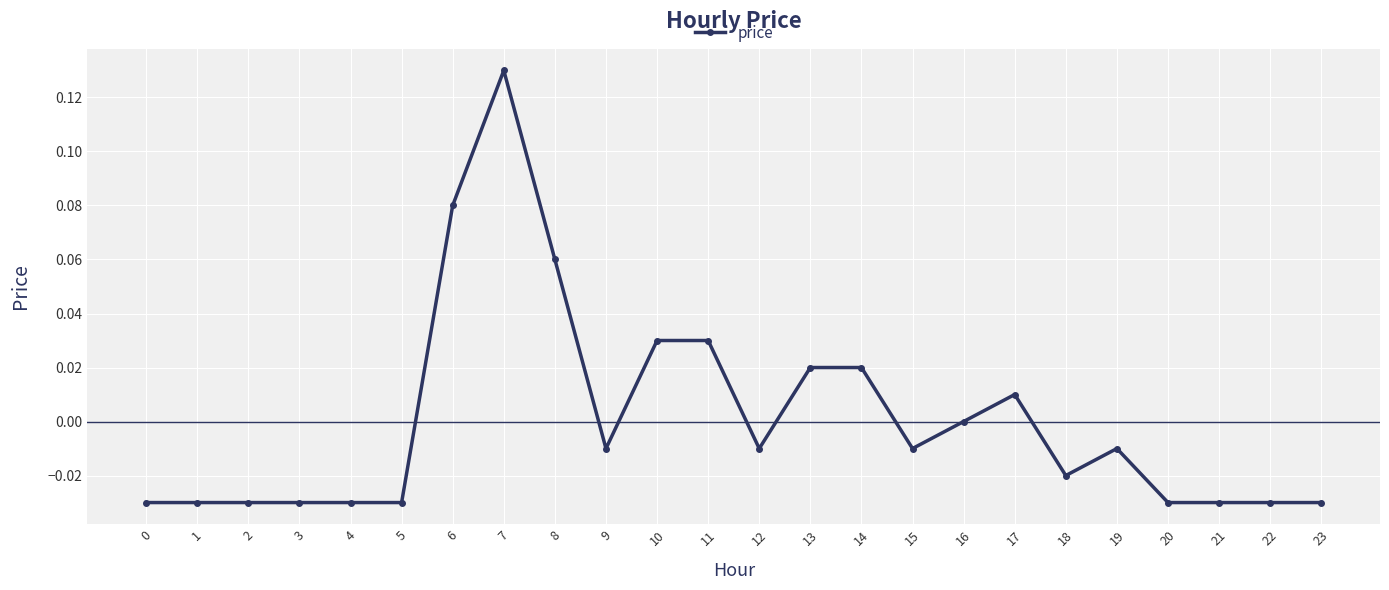

Which has a higher value, 16 or 3?

16